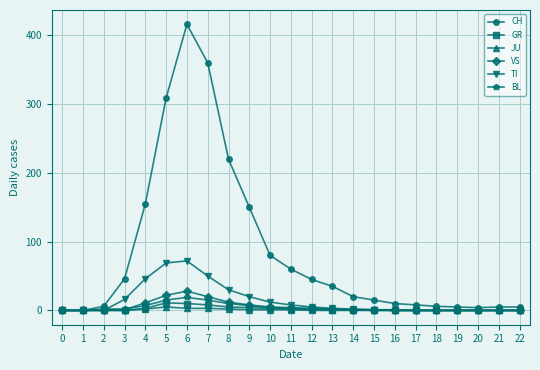

What are all the series names shown in the legend?

CH, GR, JU, VS, TI, BL